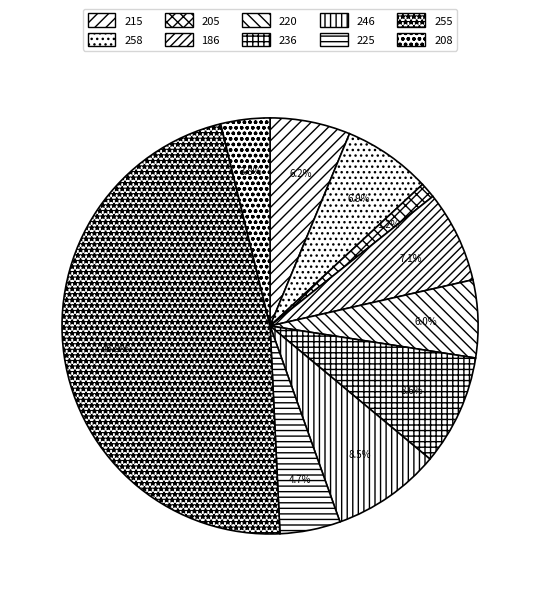

How many slices are in this pie chart?

10